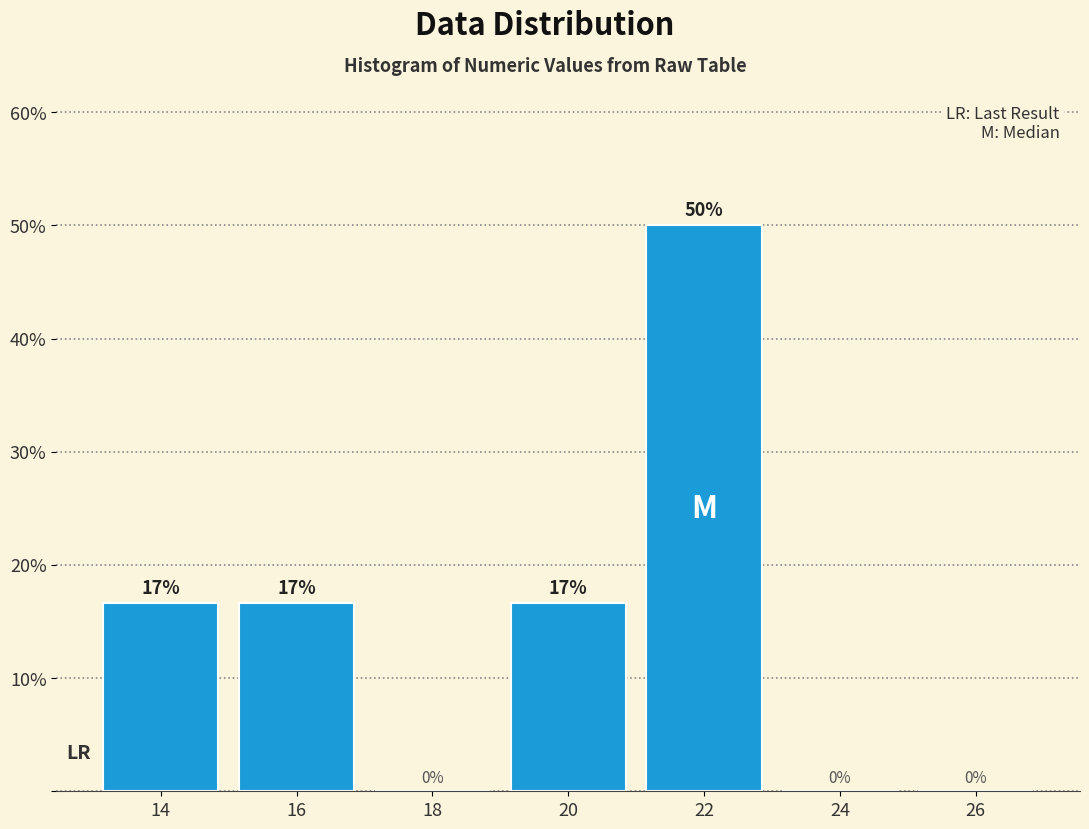

The value at 26 is 29.1. True or false?

False